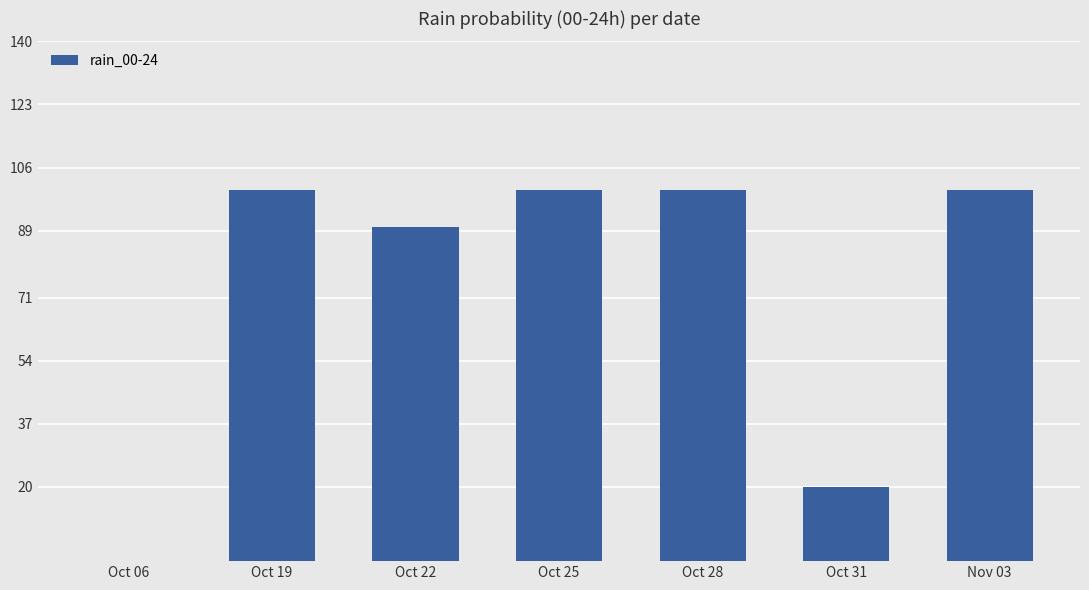

What is the difference between the values at Oct 31 and Oct 22?

70